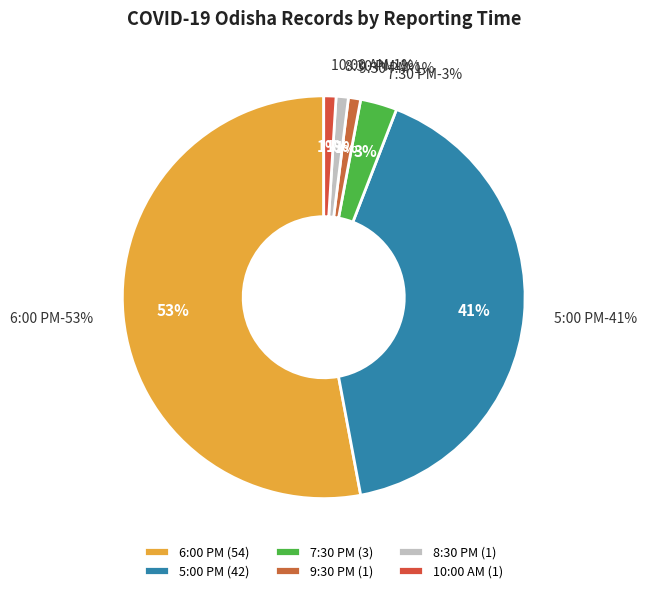

Is there a majority slice in this chart?

No